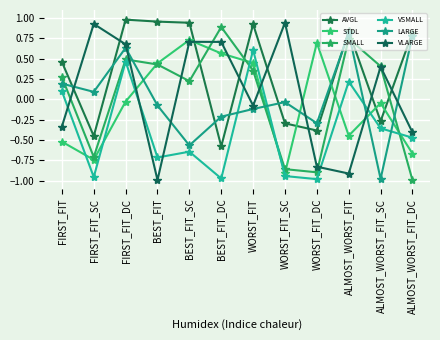

How many distinct data groups are displayed?

6